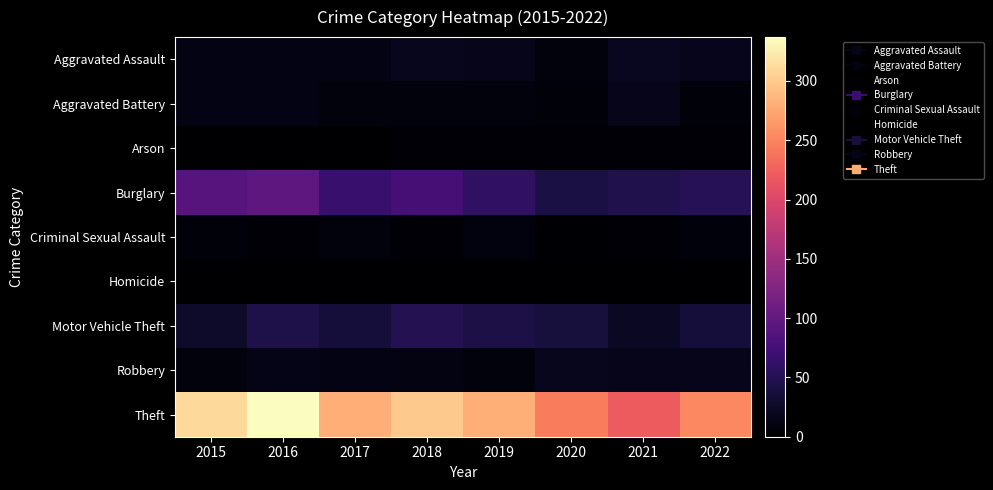

At how many categories does at least one series exceed 309?

2